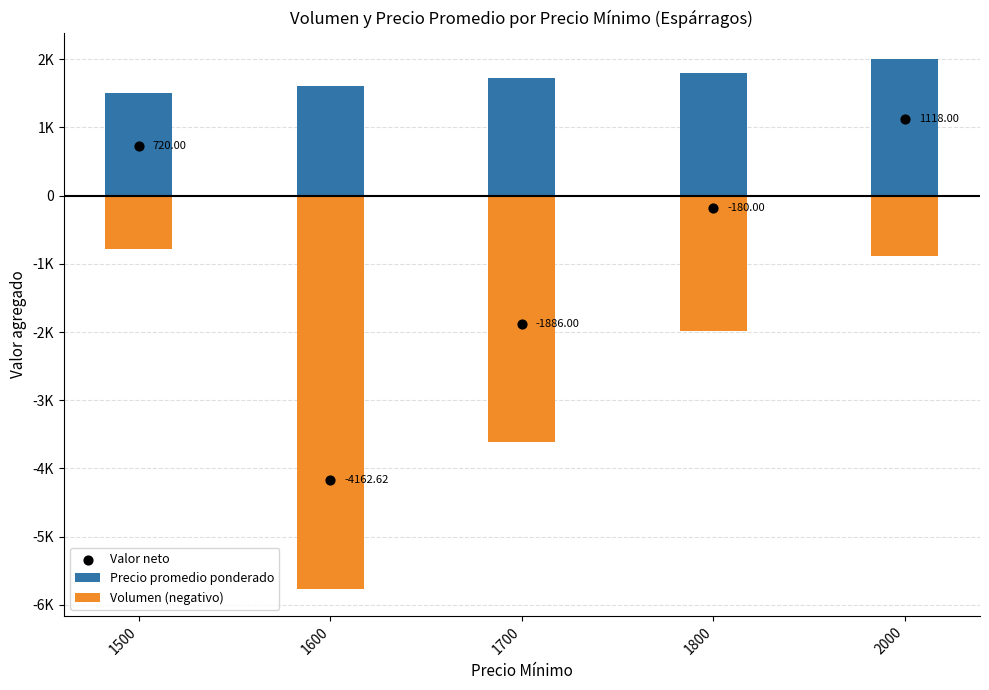

Which series has the widest spread of Y values?

Valor neto